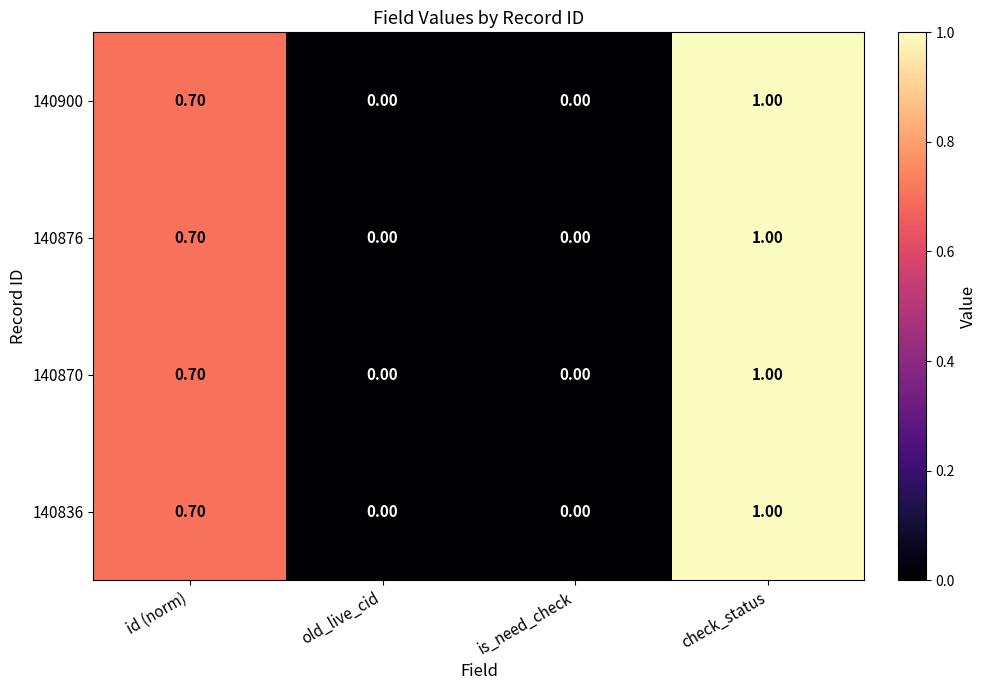

How many data points in 140836 are above 0?

2